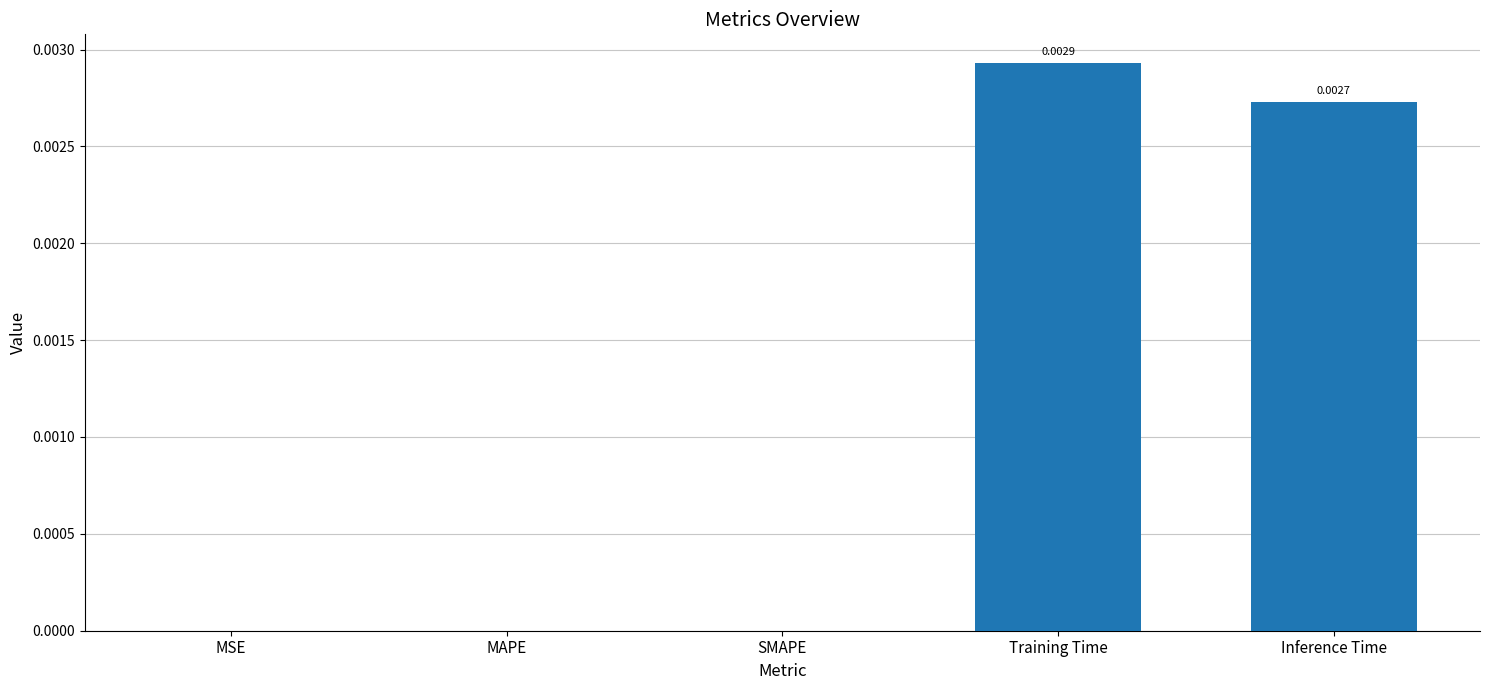

Between MAPE and Inference Time, which is larger?

Inference Time